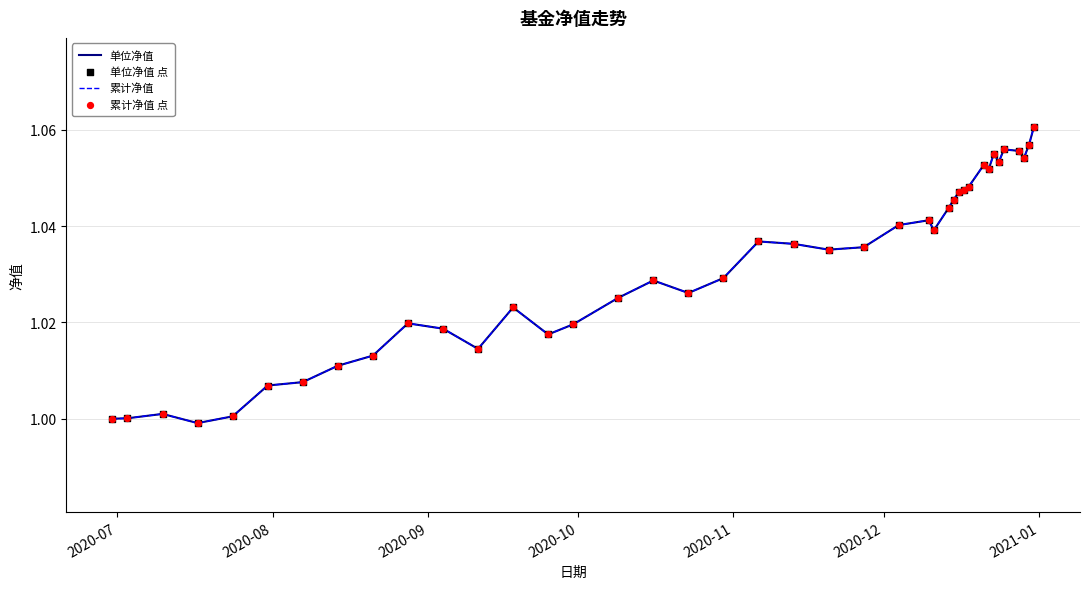

Is this an area chart (filled region under the line)?

No